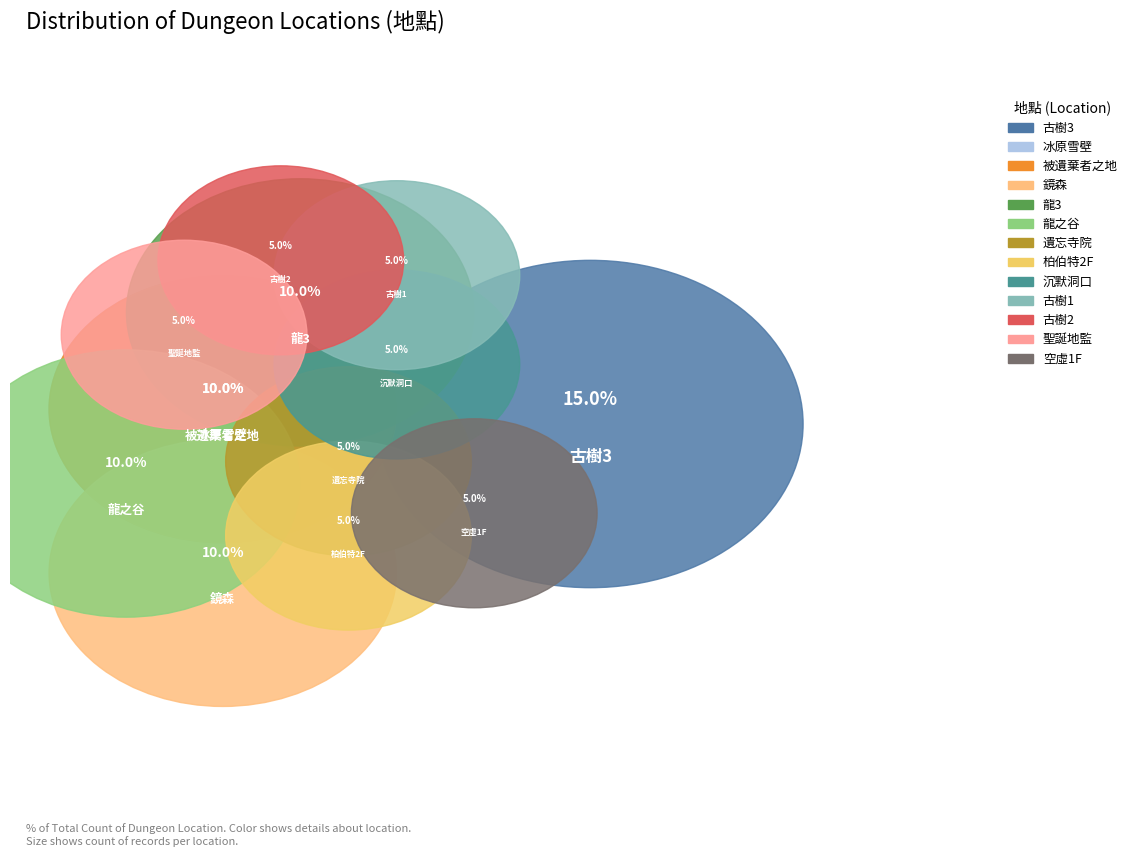

How many slices are in this pie chart?

13